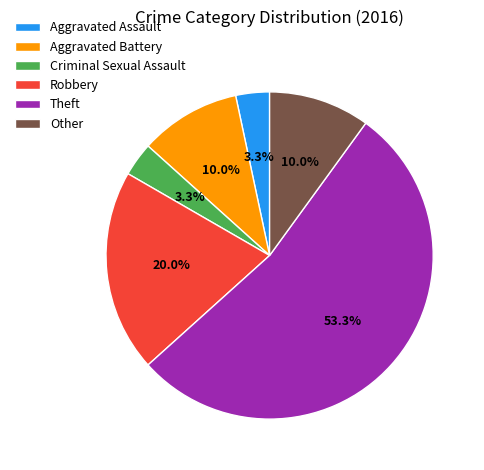

What is the ratio of the value at Criminal Sexual Assault to the value at Other?

0.3